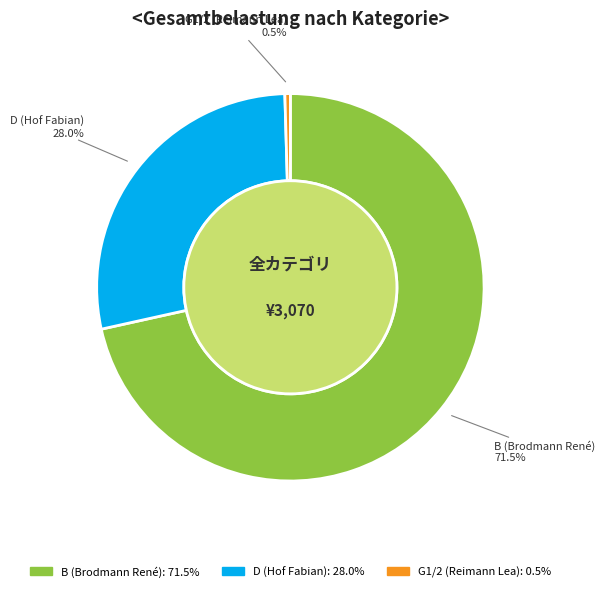

Which slice is the smallest?

G1/2 (Reimann Lea)